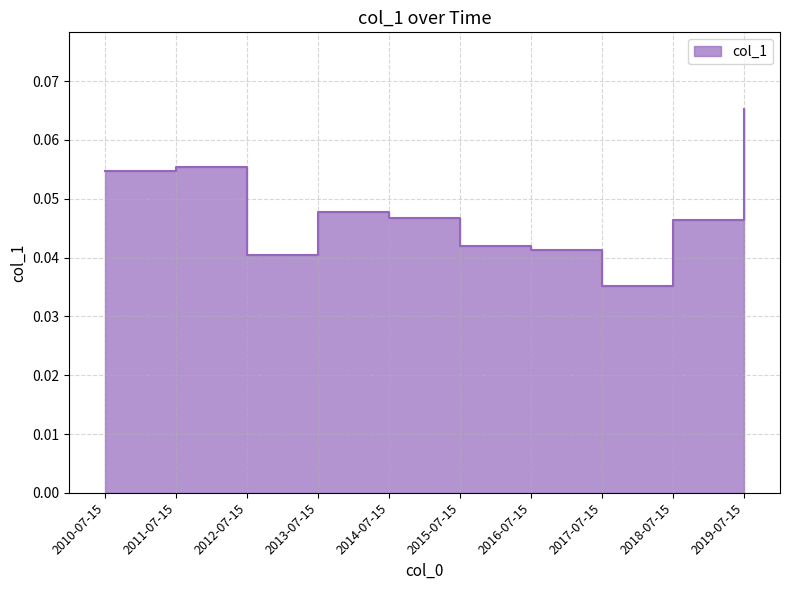

Is it true that the value at 2014-07-15 is 0.0?

True